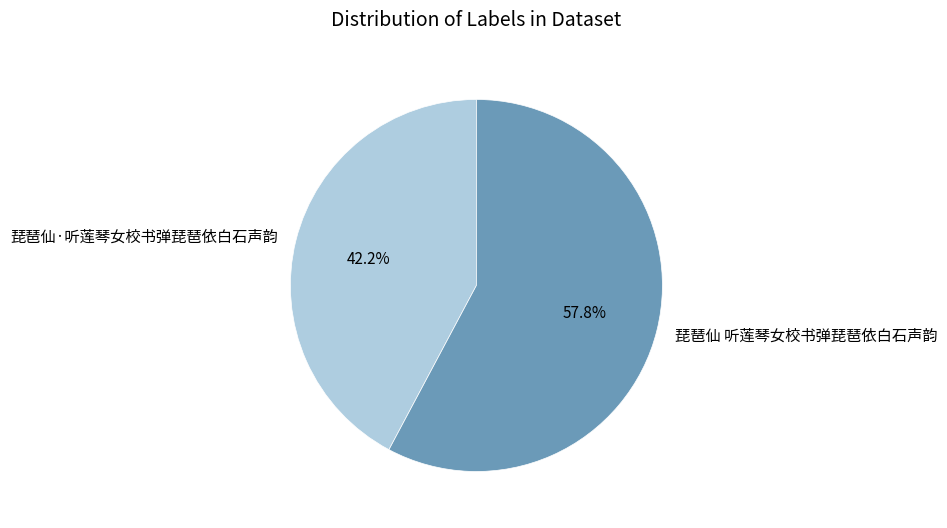

To the nearest percent, what portion does 琵琶仙 听莲琴女校书弹琵琶依白石声韵 represent?

58%